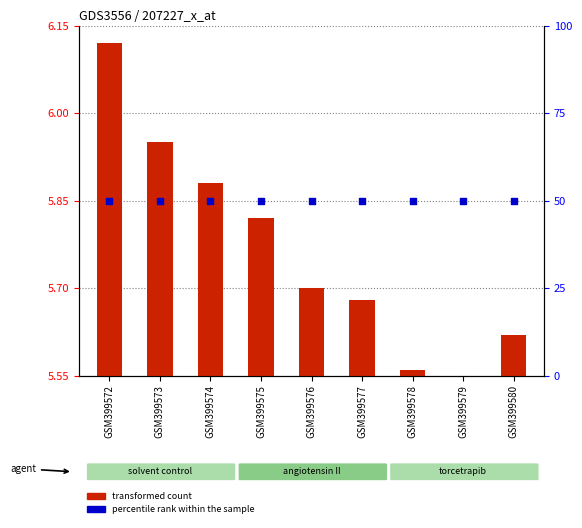

At which category is the sum across all series the highest?

GSM399572